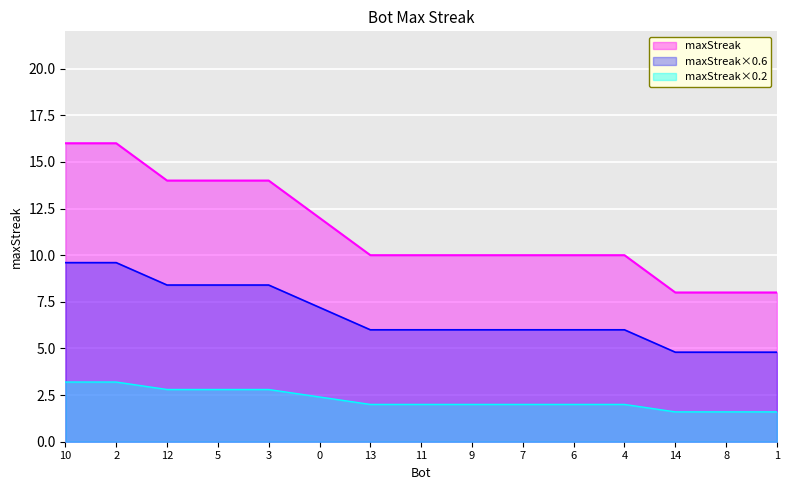

Rank the categories by value from lowest to highest.

14, 8, 1, 13, 11, 9, 7, 6, 4, 0, 12, 5, 3, 10, 2